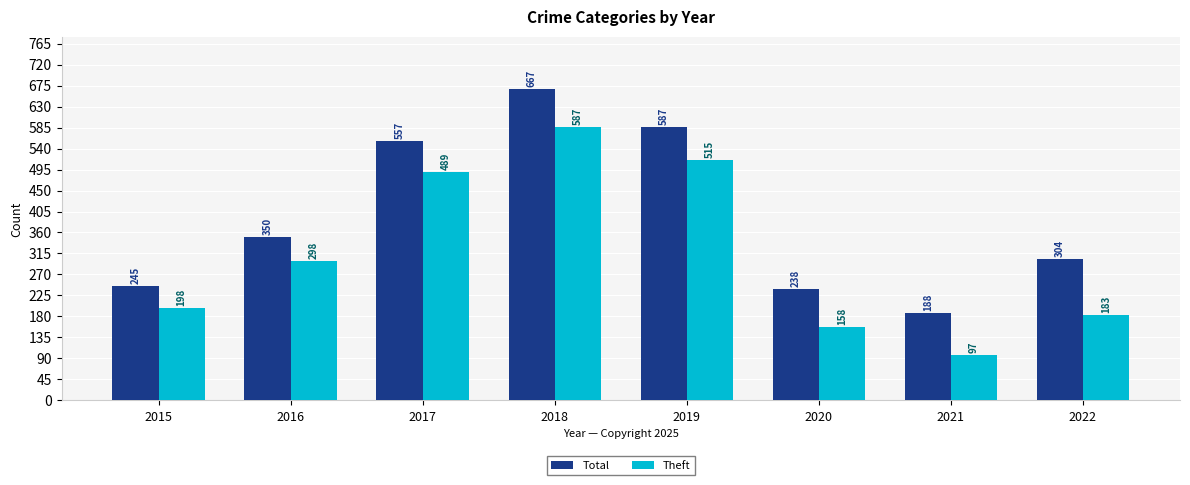

What is the value of the Theft bar at the 7th from the left?

97